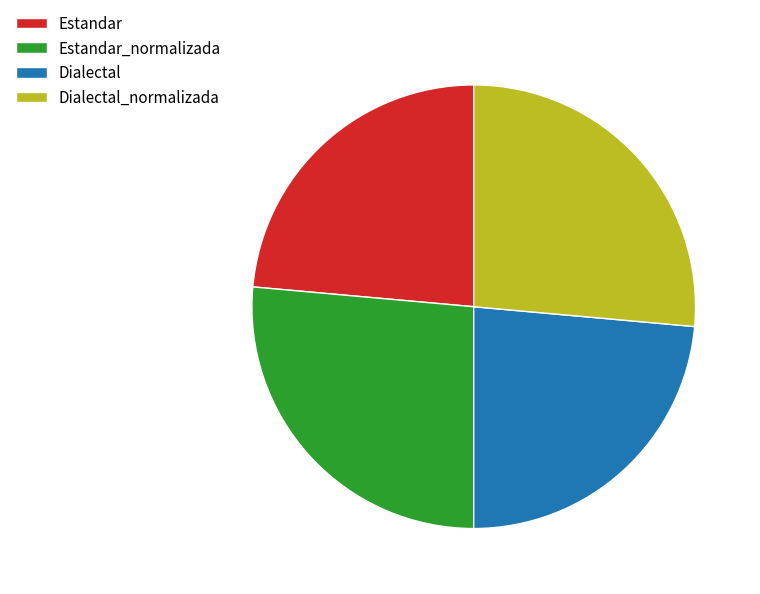

The Dialectal slice represents 24% of the pie. True or false?

True